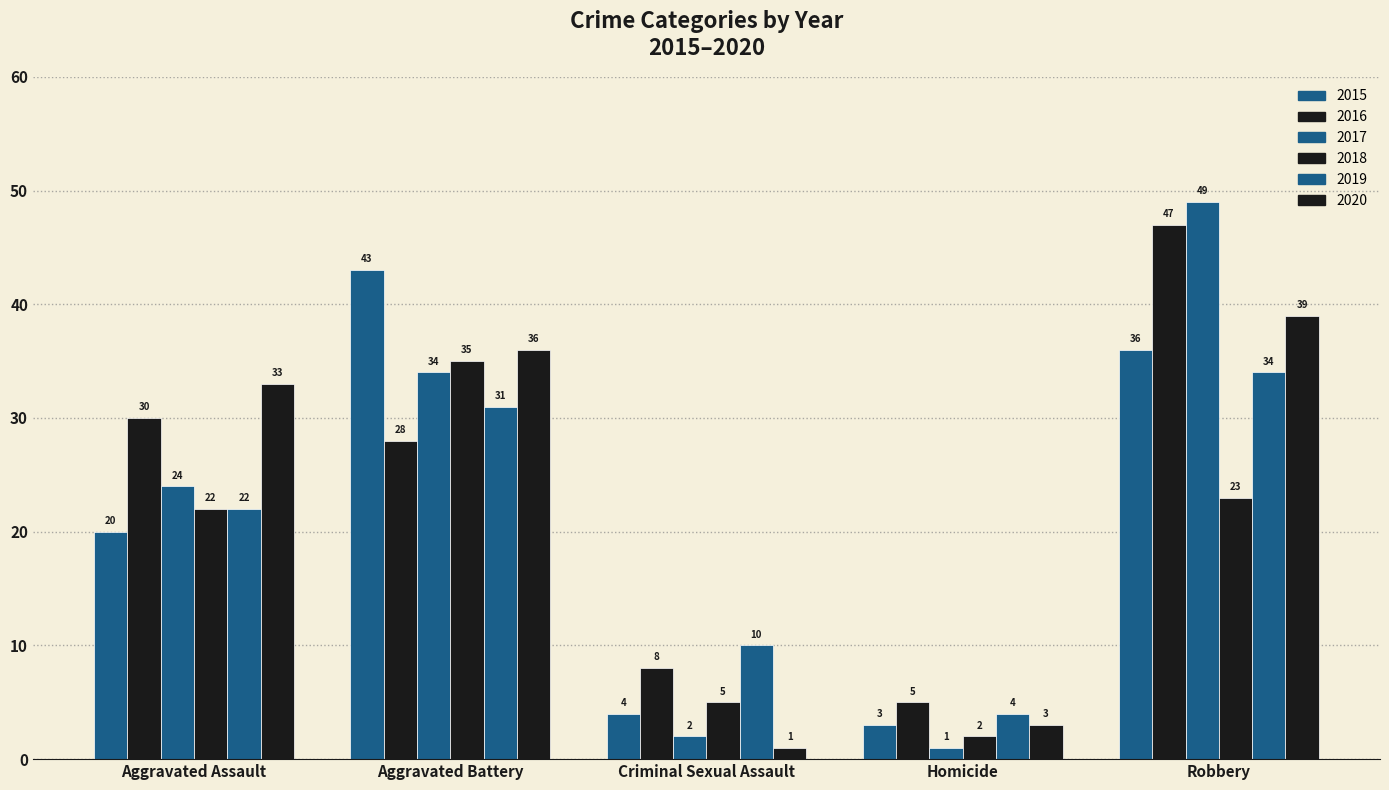

Which series has the largest total across all categories?

2016